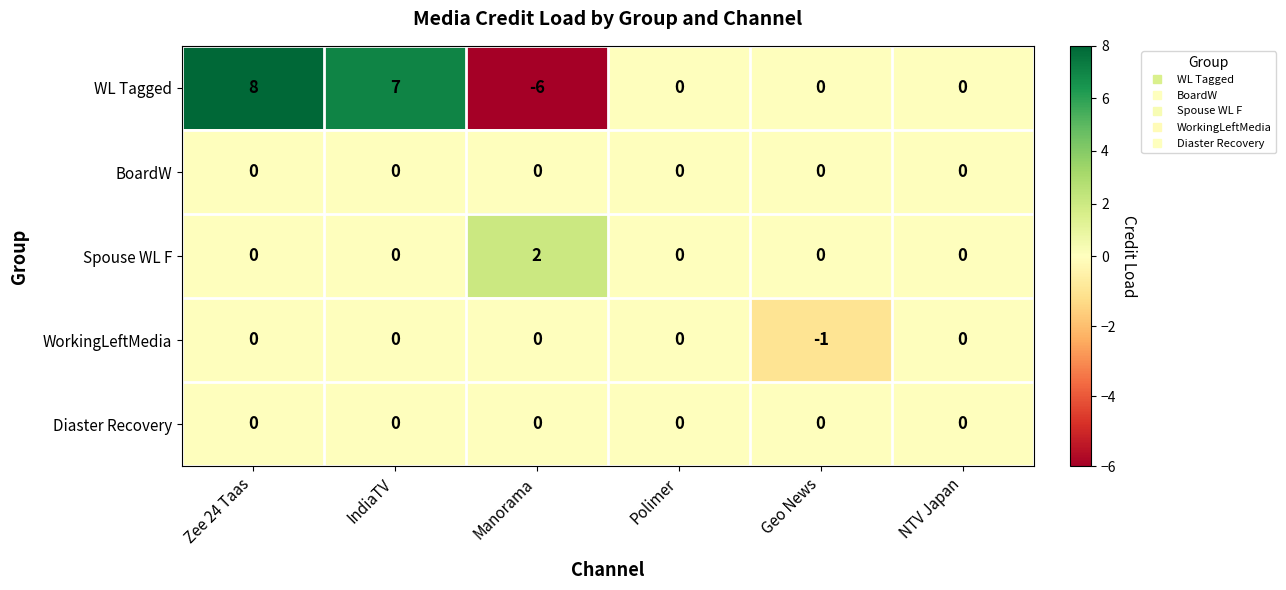

Between Manorama and NTV Japan, which series saw the biggest shift?

WL Tagged